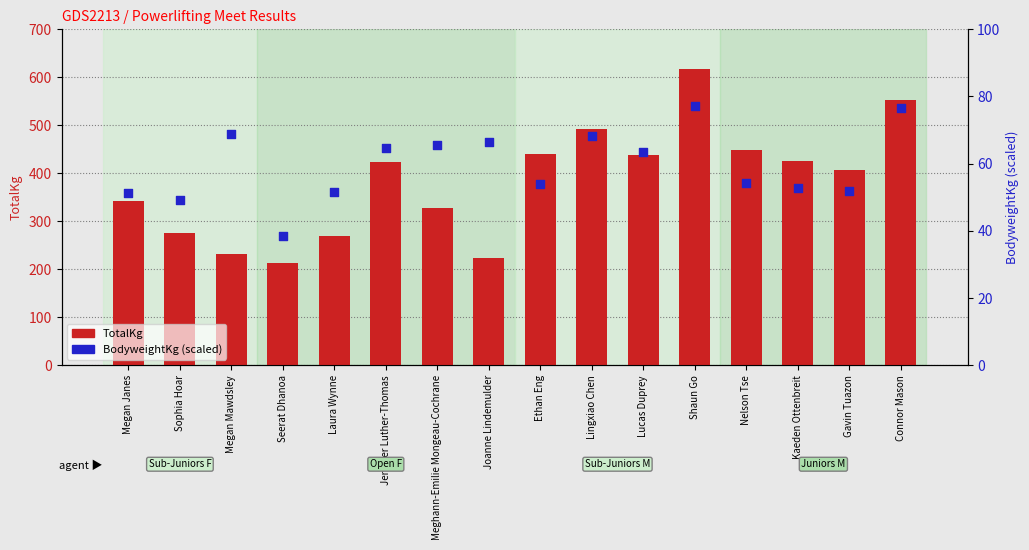

At which category is the sum across all series the highest?

Shaun Go